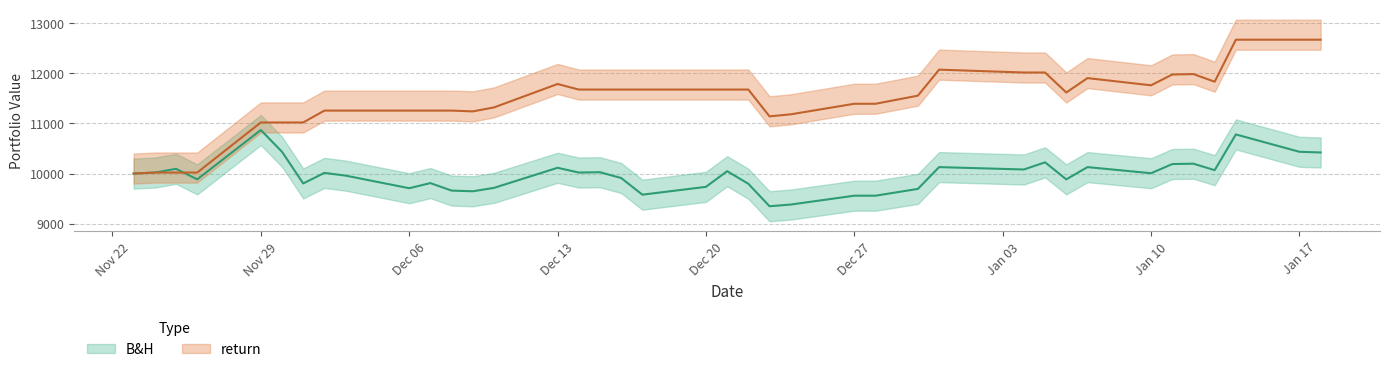

What is the difference between the return values at 2022-01-12 and 2022-01-18?

686.3